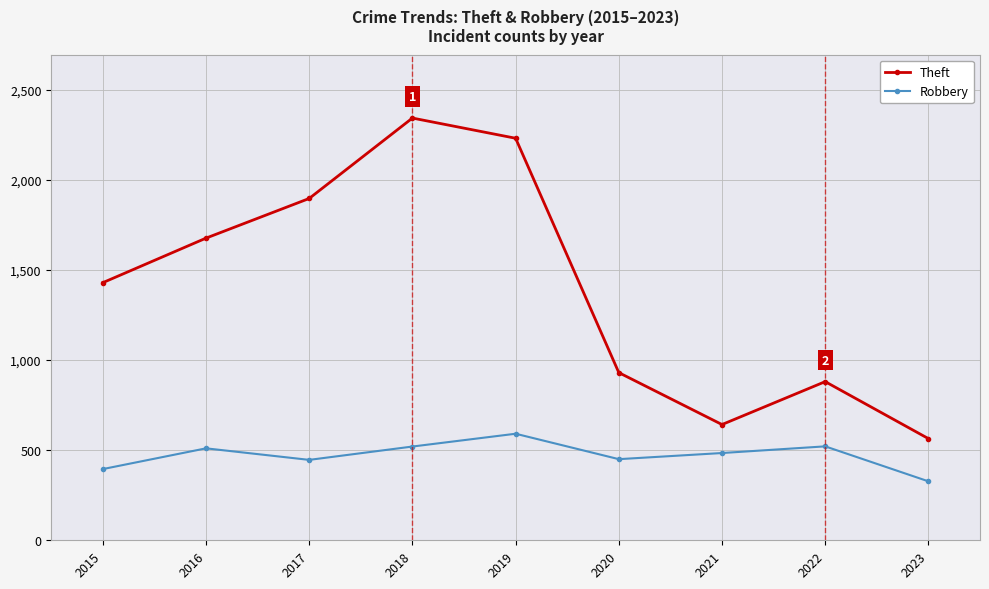

List the series in order of their overall mean, lowest first.

Robbery, Theft